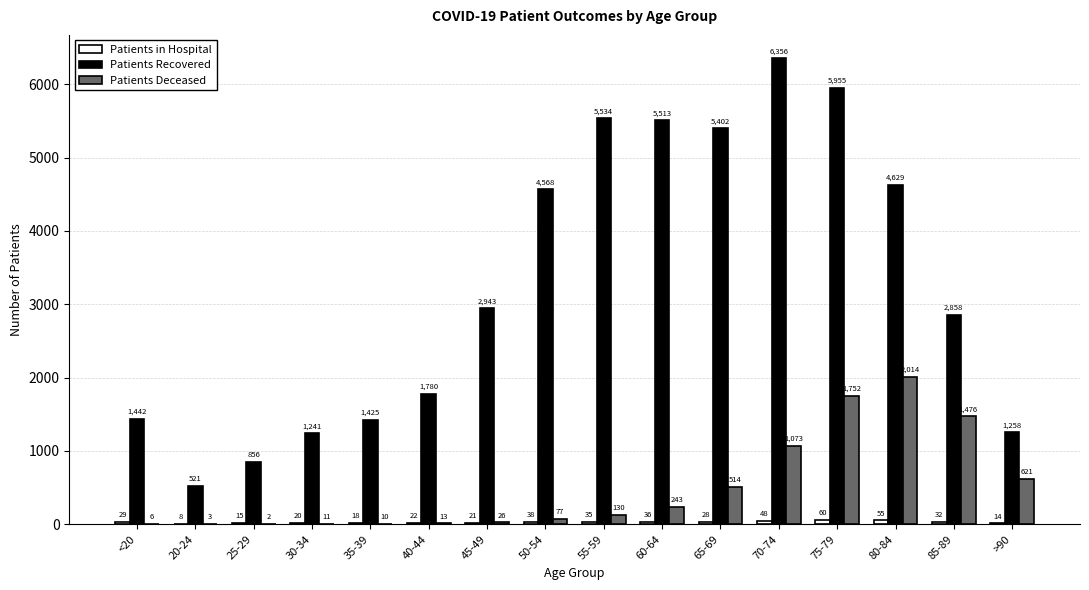

What is the sum of the Patients Deceased values at 70-74 and 75-79?

2825